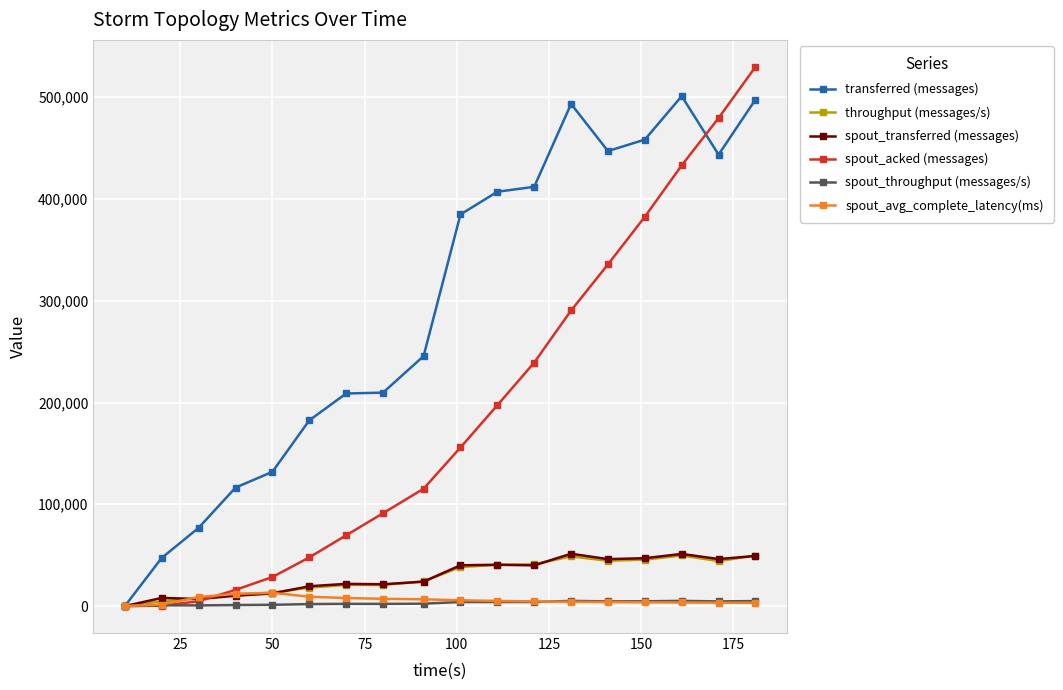

True or false: throughput (messages/s) has more than 1 interior local peaks.

True